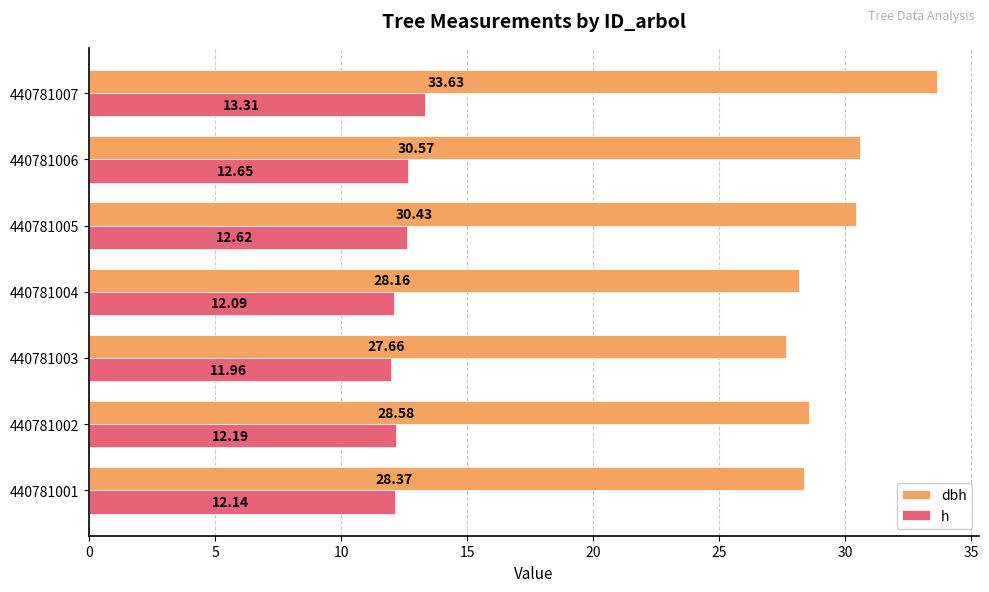

Which series has the widest spread of values?

dbh